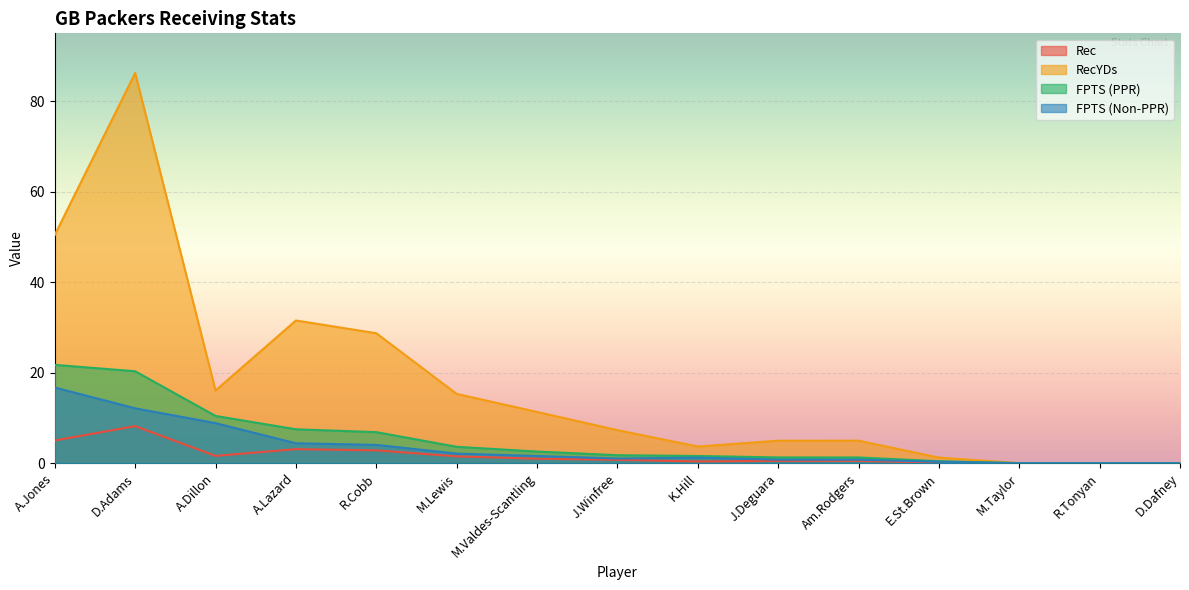

What is the sum of the FPTS (Non-PPR) values at D.Dafney and A.Jones?

16.7